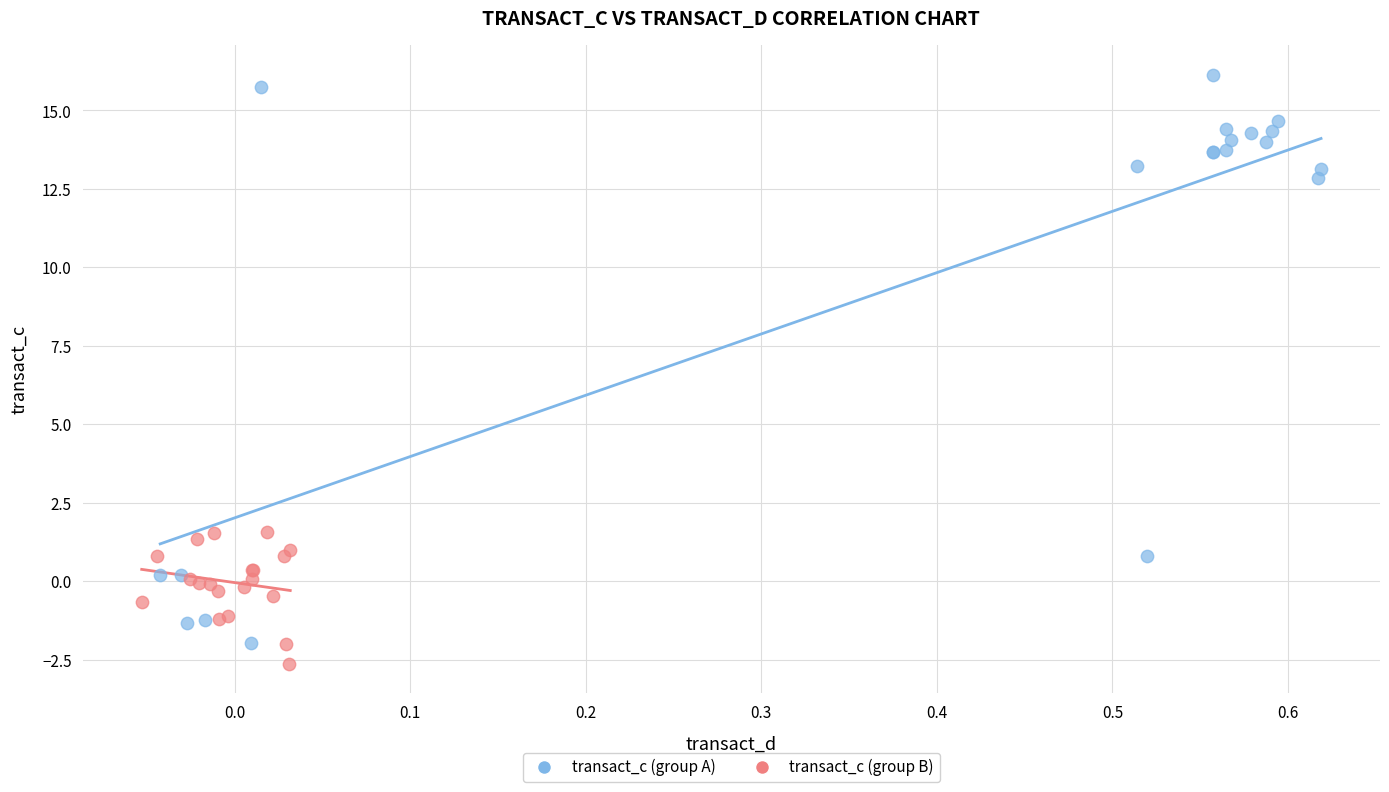

Which series reaches the minimum Y coordinate?

transact_c (group B)